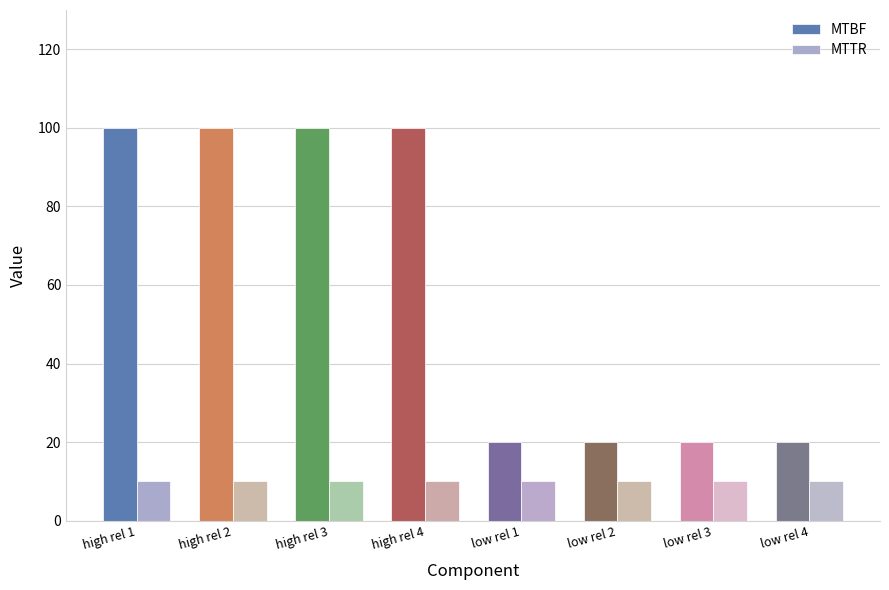

What is the average value of the MTBF series?

60